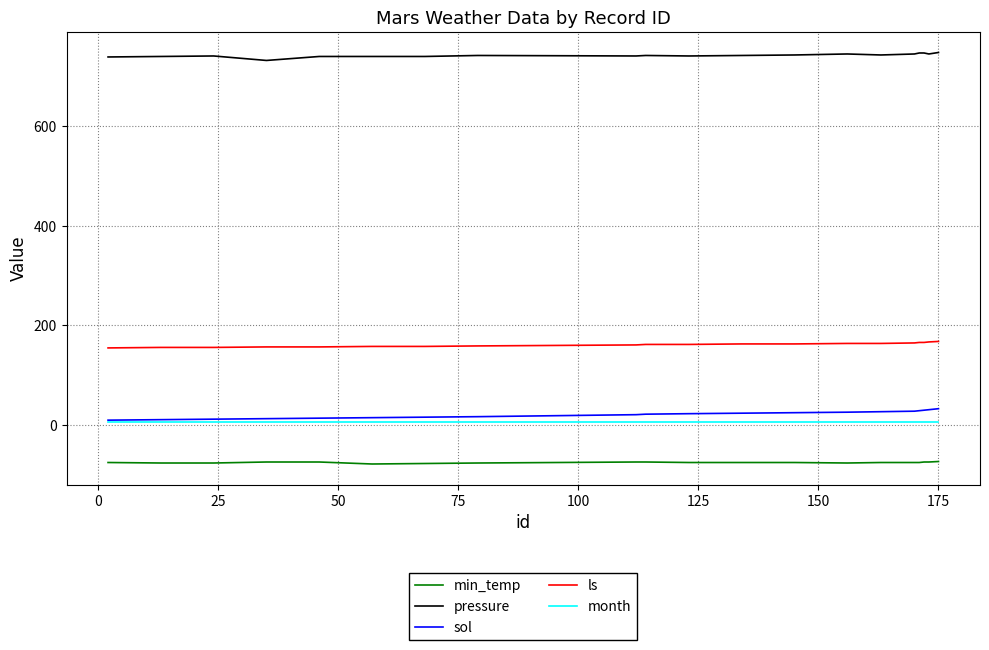

What is the sum of all month values?

120